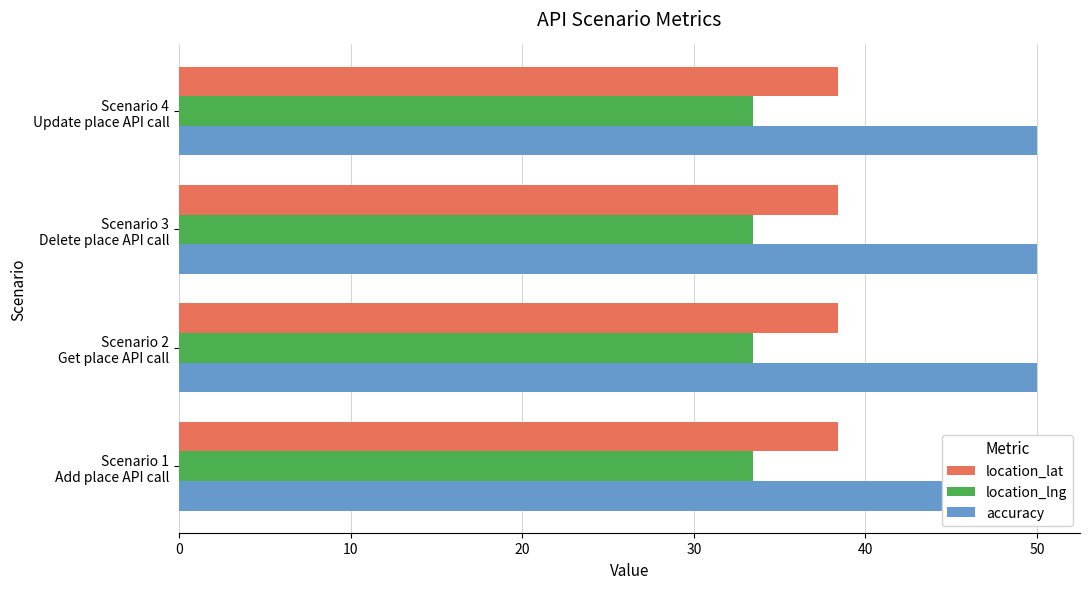

Which series changed the most between Scenario 1 and Scenario 3?

location_lat